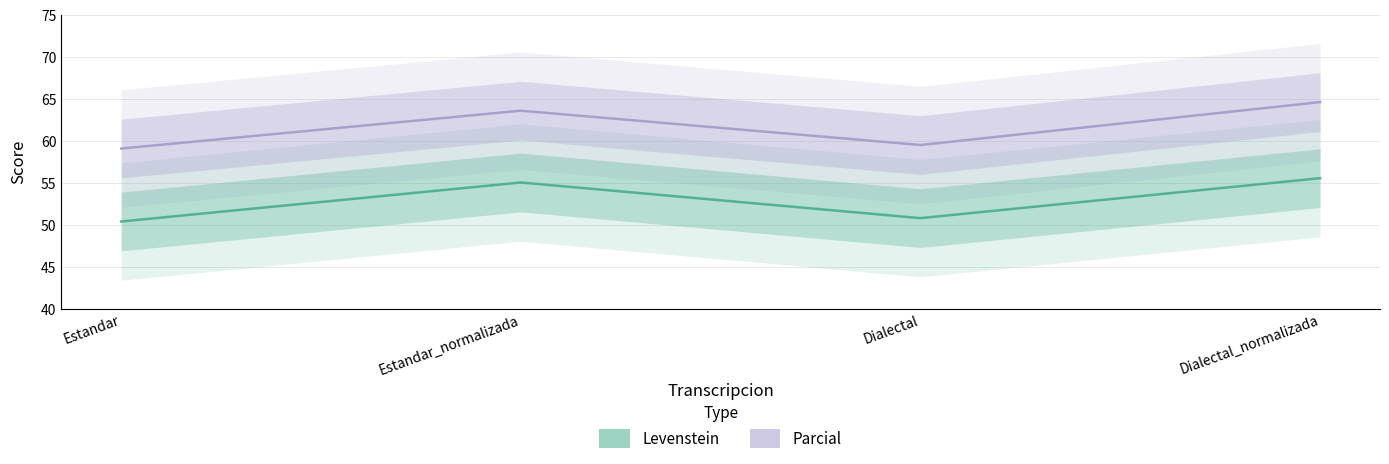

Rank the categories by Levenstein value from lowest to highest.

Estandar, Dialectal, Estandar_normalizada, Dialectal_normalizada